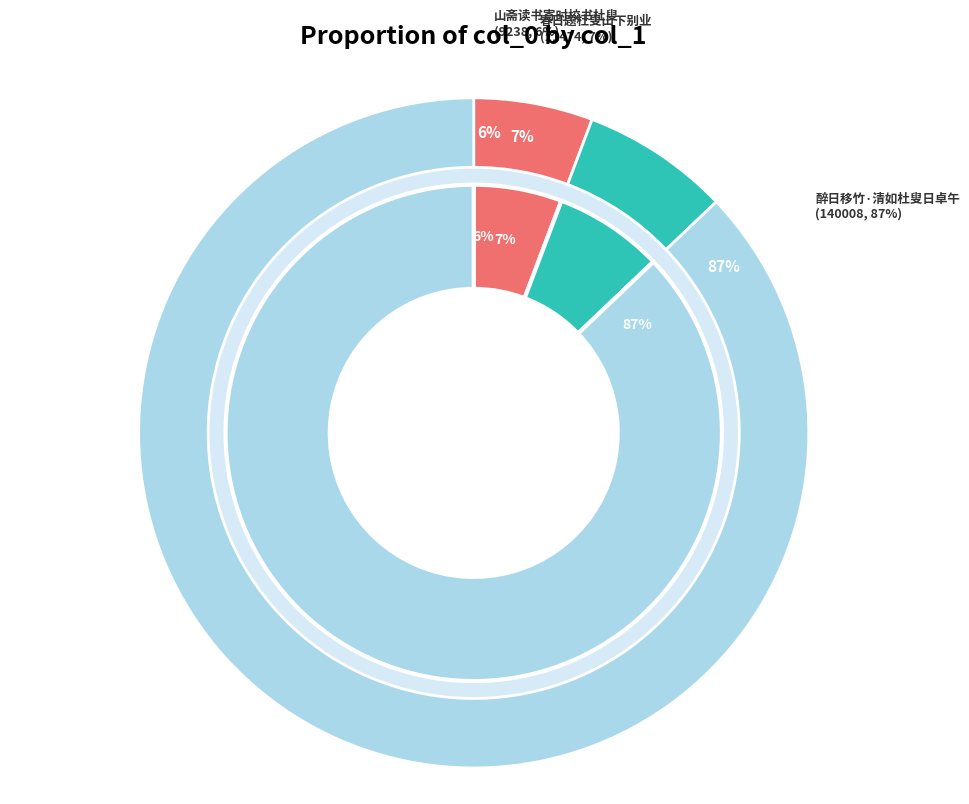

What is the largest slice in the pie chart?

醉日移竹·清如杜叟日卓午